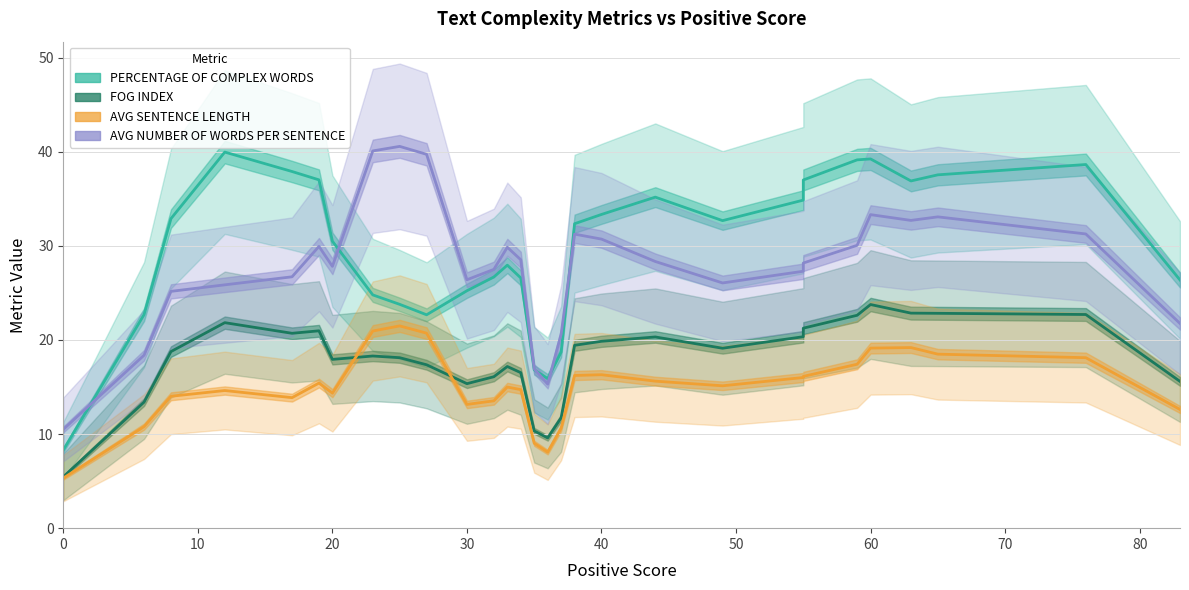

How many interior local valleys does the PERCENTAGE OF COMPLEX WORDS series have?

4